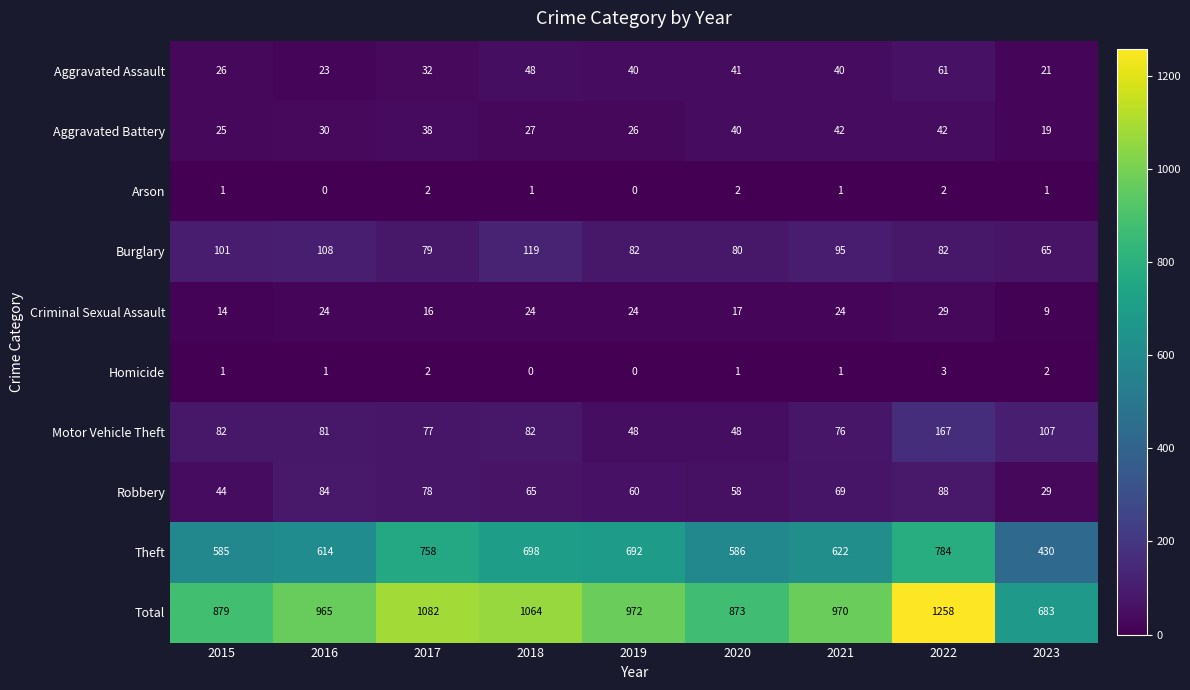

The Robbery series shows 21 at 2022. True or false?

False